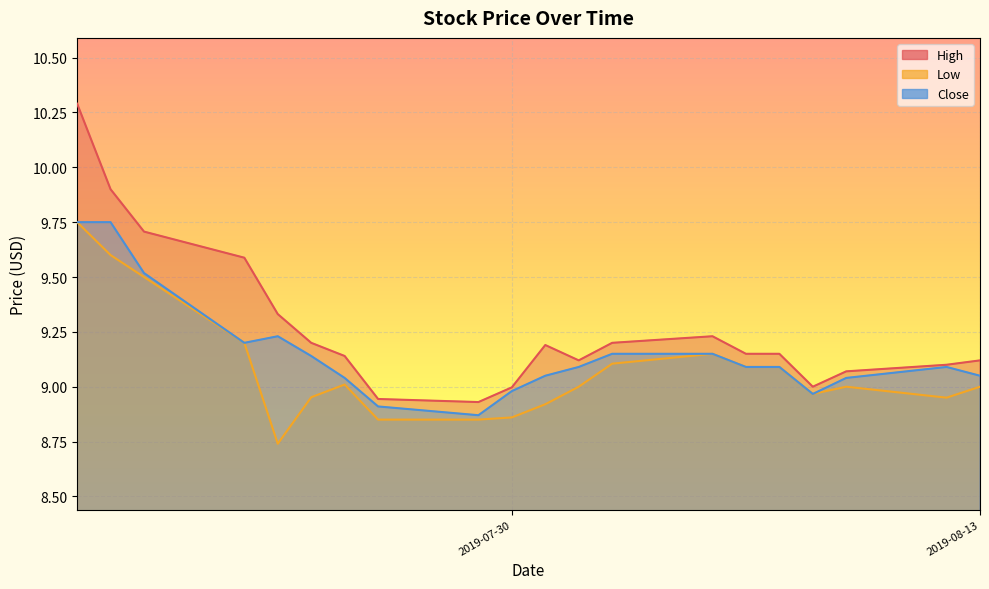

Which series changed the most between 2019-07-17 and 2019-08-06?

High